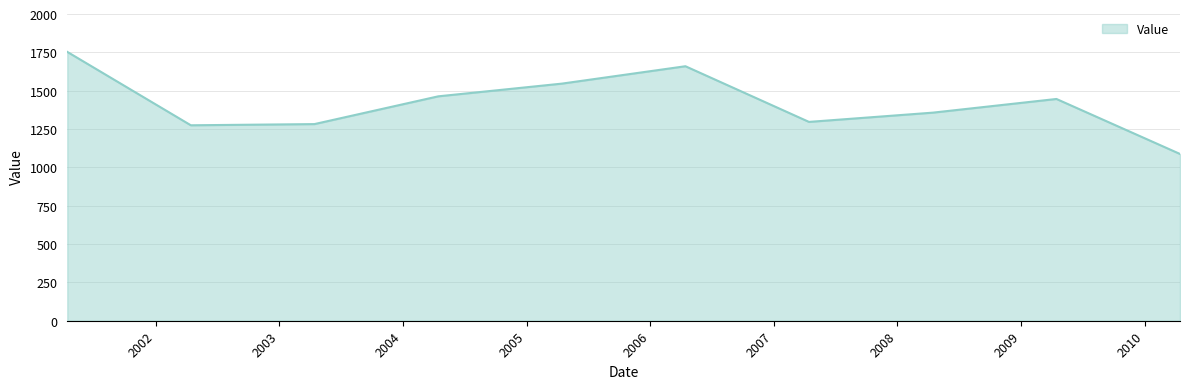

What is the minimum value shown in the chart?

1087.4